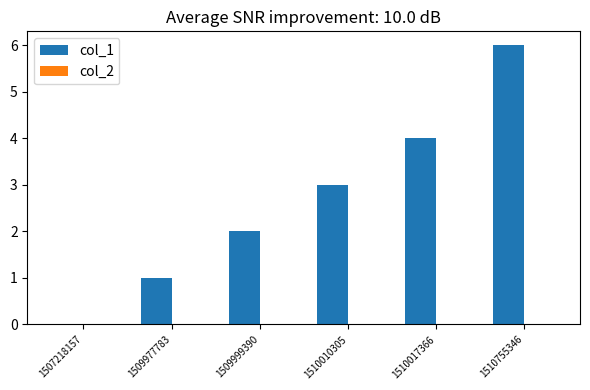

What value does the data have at 1510755346?

6